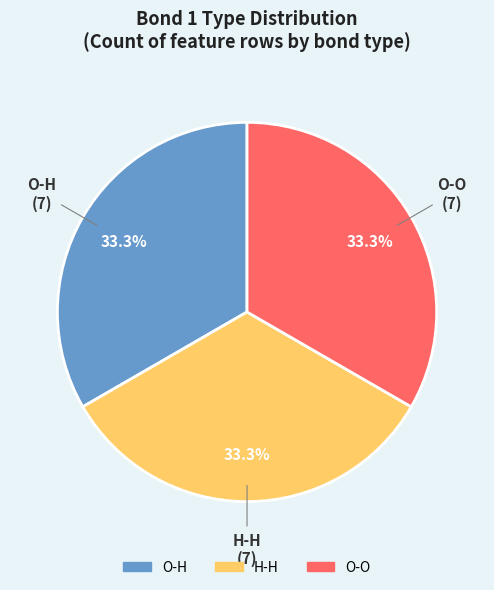

Combined, what portion of the pie is H-H and O-H?

66.7%